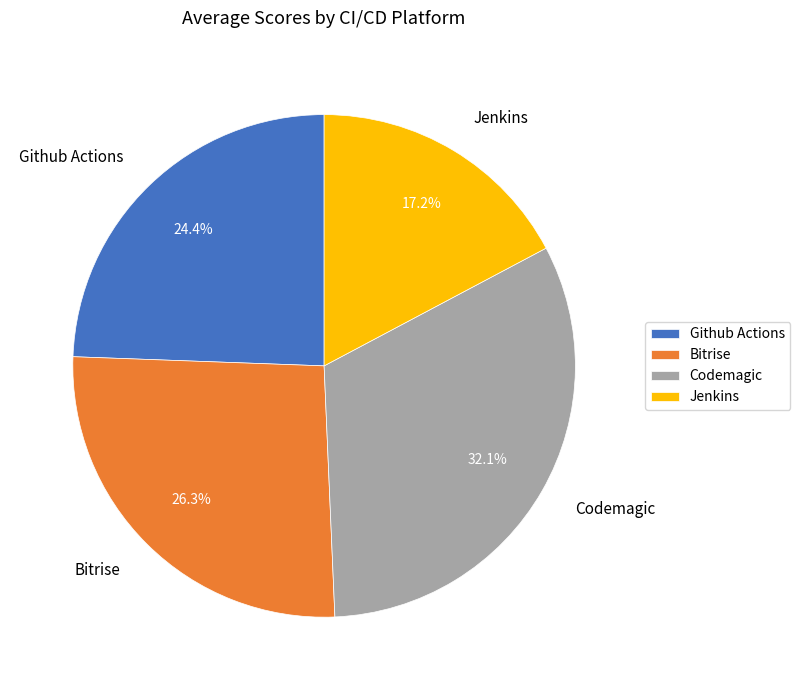

To the nearest percent, what is the average slice percentage?

25%